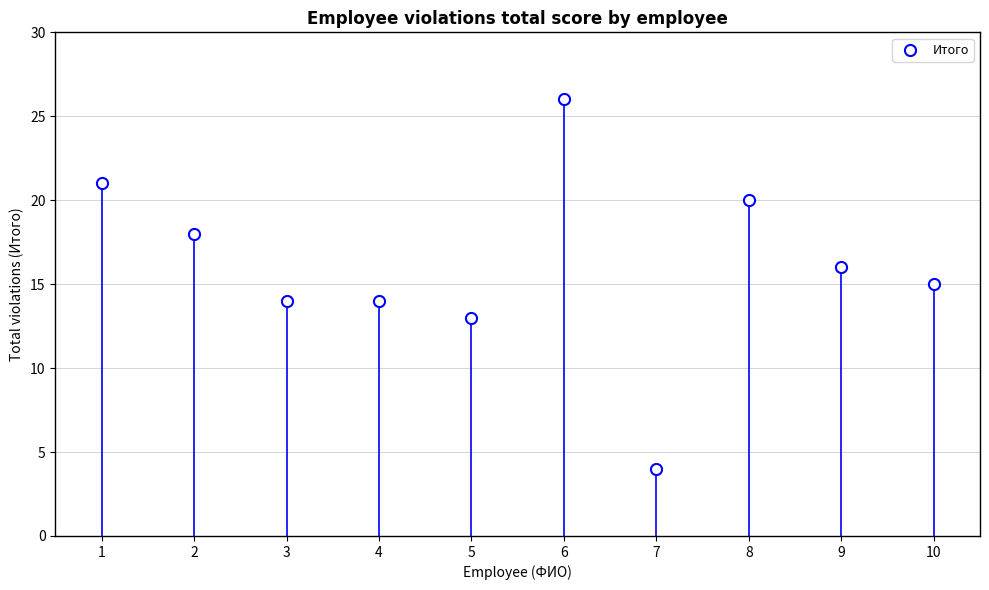

What is the range of Y values (max minus min)?

22